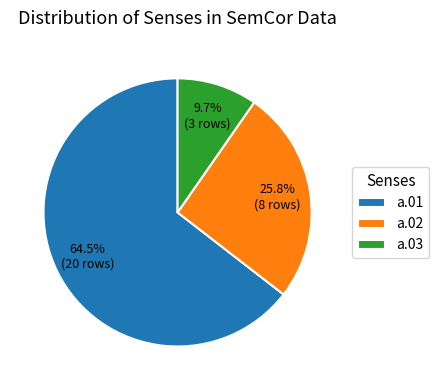

To the nearest percent, what is the average slice percentage?

33%